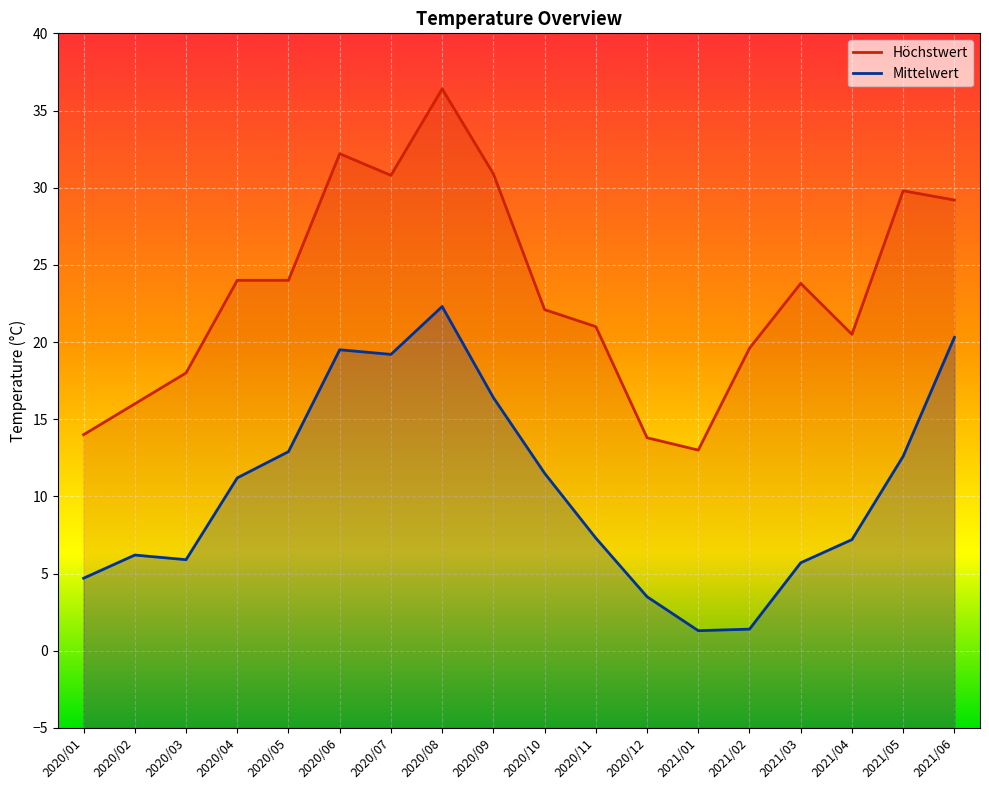

Rank the series by their maximum value, from highest to lowest.

Höchstwert, Mittelwert